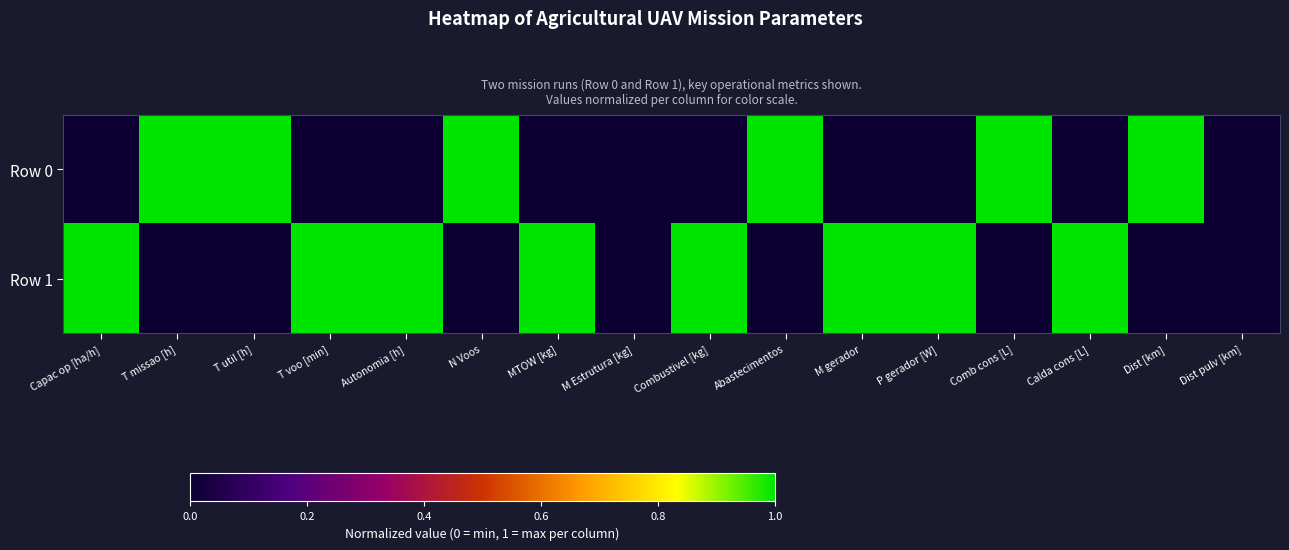

At M gerador, list the series in order from largest to smallest.

Row 1, Row 0